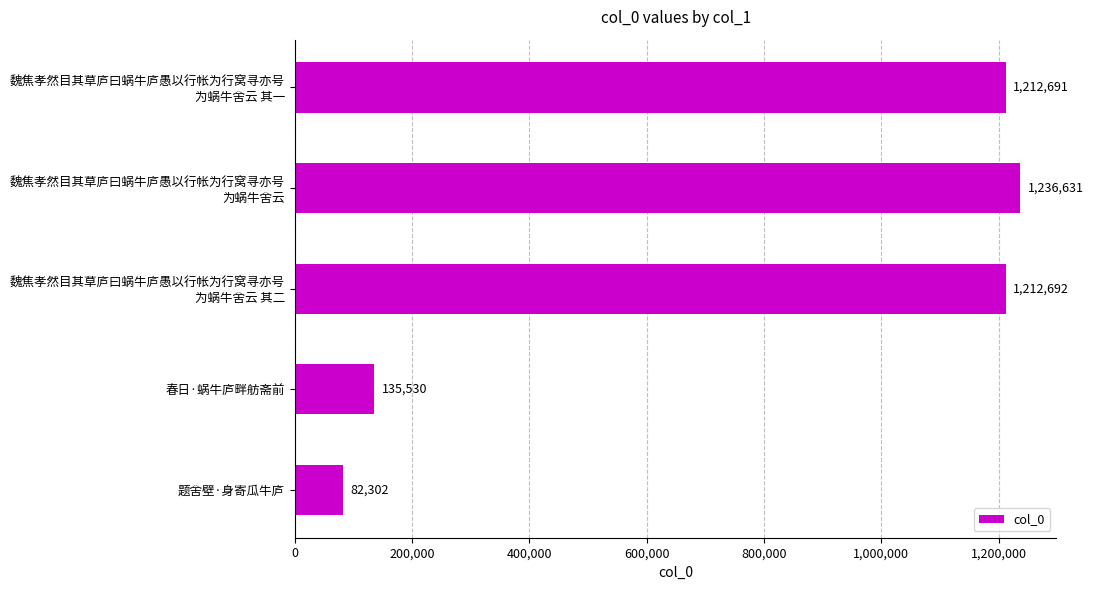

Count the number of data series in this chart.

1